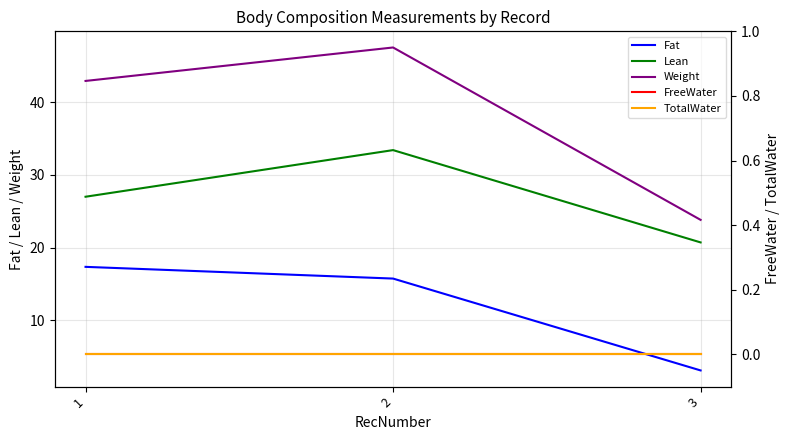

What is the value of the Lean point at the 2nd from the left?

33.4